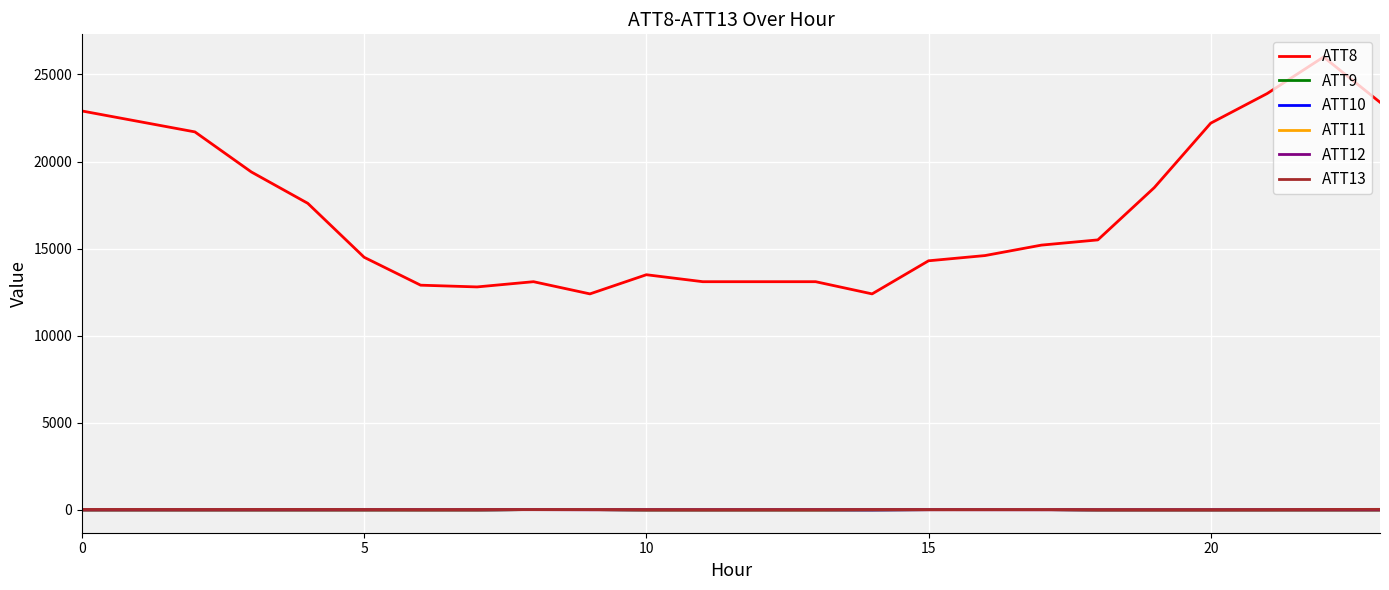

Which series has the largest total across all categories?

ATT8